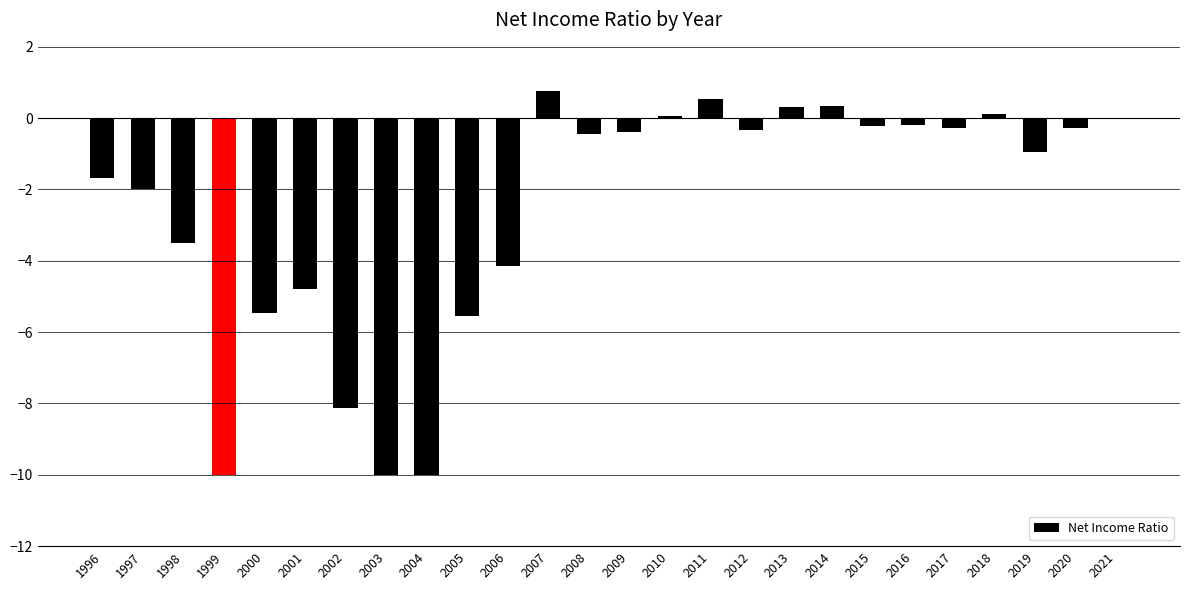

What is the change in value from 2006 to 2014?

+4.5